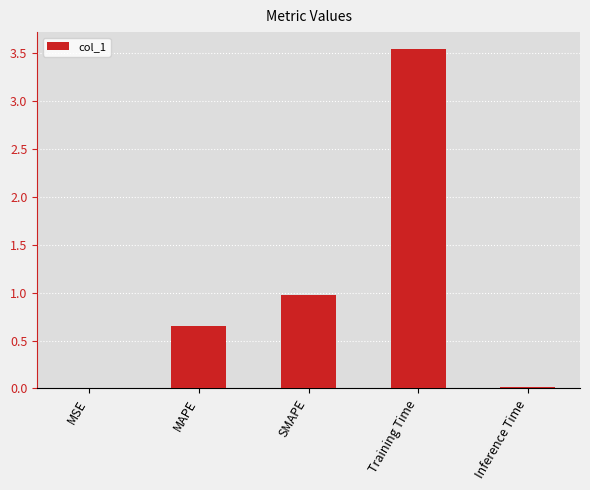

At which category does the chart reach its peak across all series?

Training Time